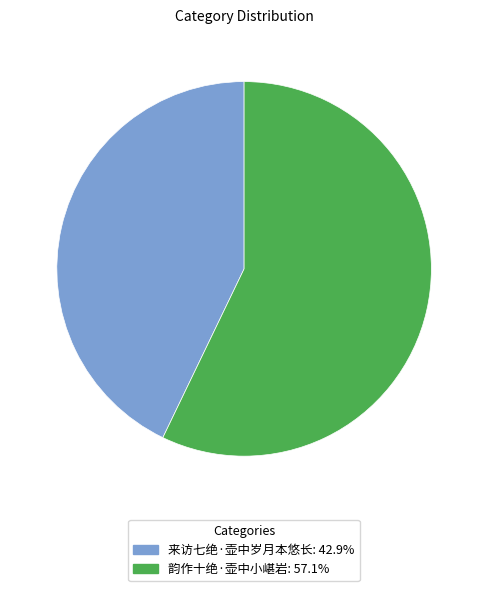

The 韵作十绝·壶中小嵁岩 slice represents 66% of the pie. True or false?

False